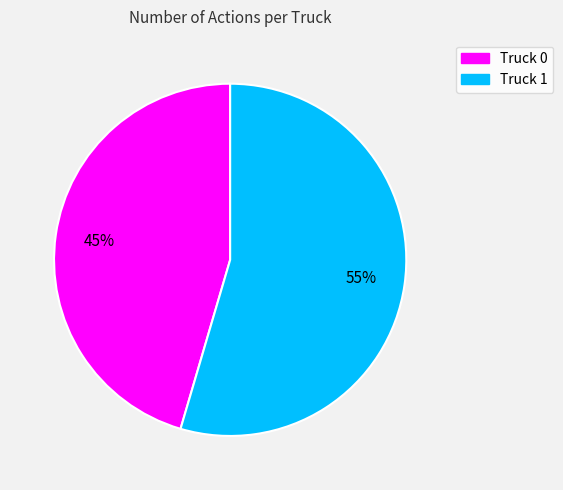

Rank the categories by value from highest to lowest.

Truck 1, Truck 0